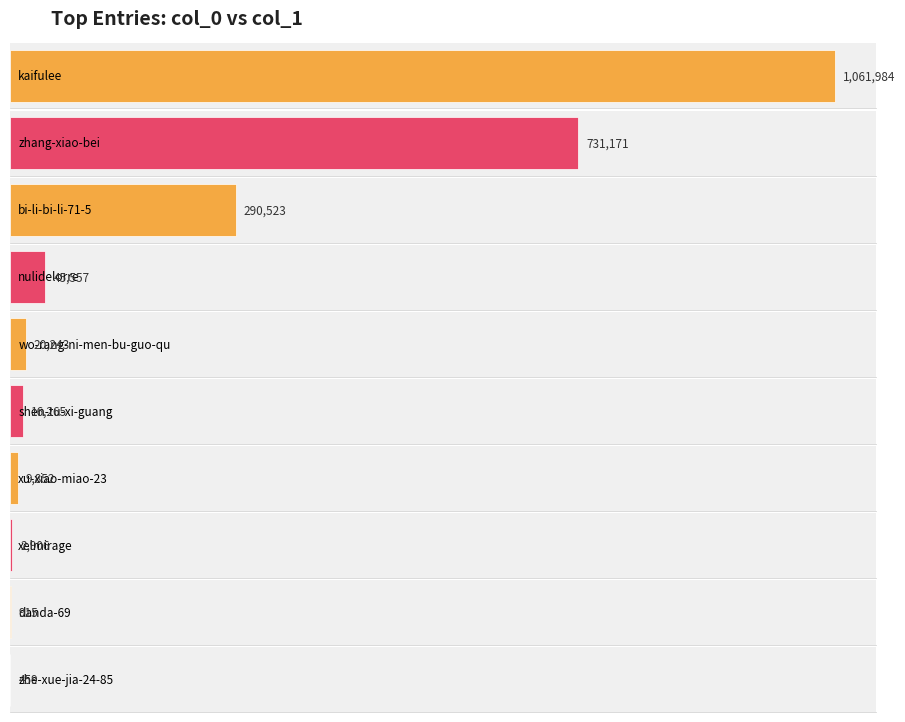

What is the greatest value displayed?

1061984